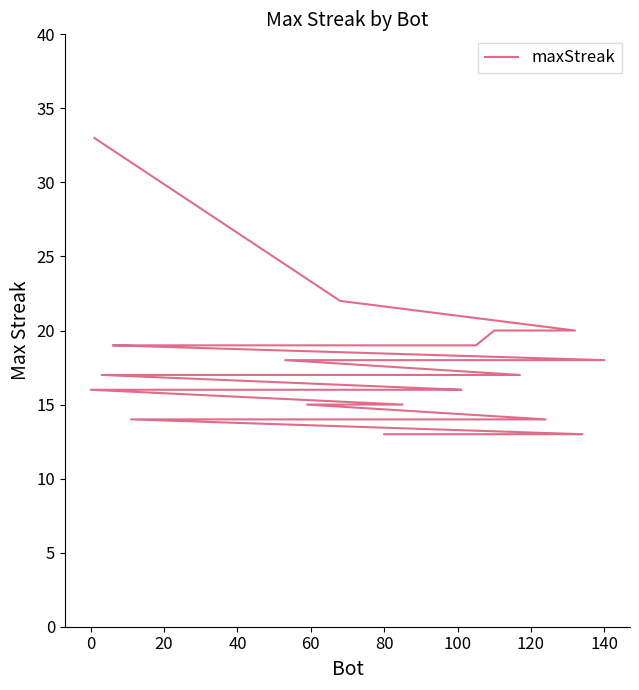

Reading left to right, extract all data points from this chart.

33	22	20	20	20	19	19	19	19	19	18	18	18	18	17	17	17	17	16	16	16	16	16	16	16	16	16	16	15	15	14	14	14	14	13	13	13	13	13	13